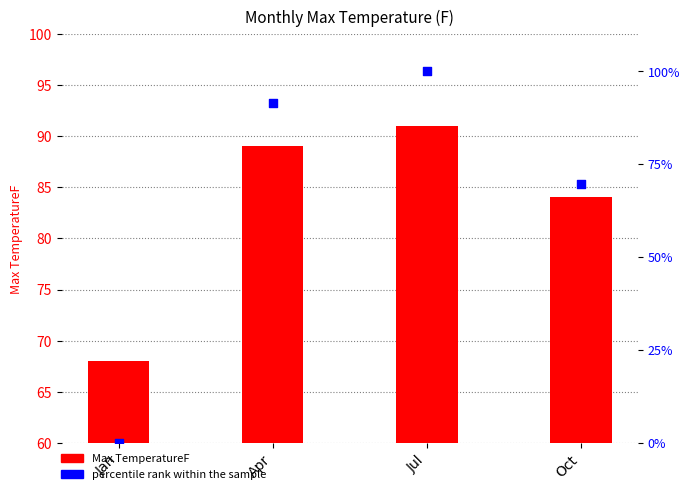

At how many categories does at least one series exceed 25?

4